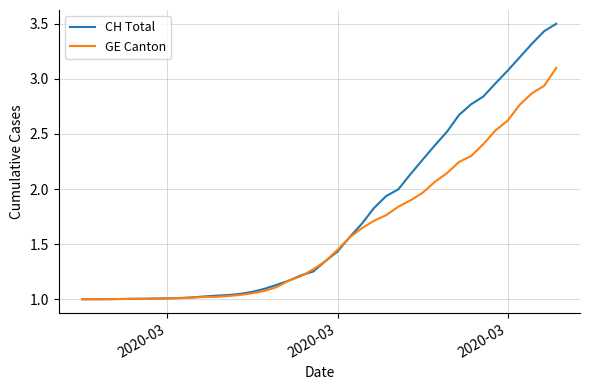

Which series has the largest range (max minus min)?

CH Total